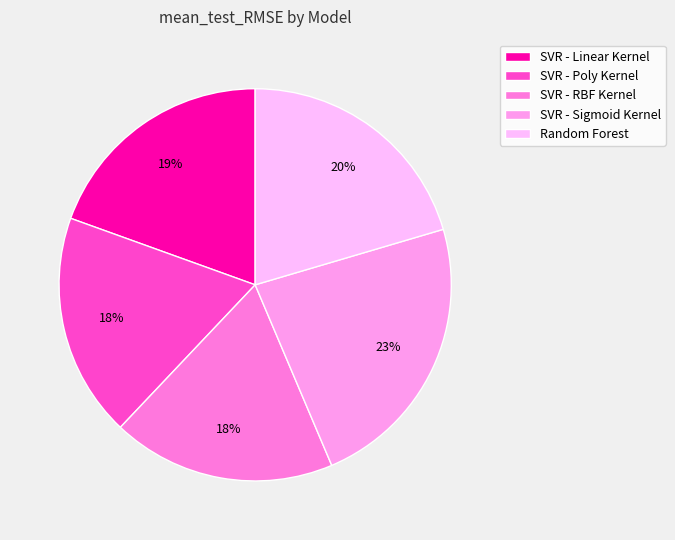

Is there a majority slice in this chart?

No